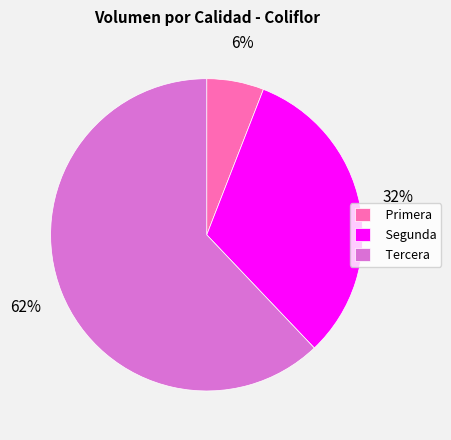

The Segunda slice represents 40% of the pie. True or false?

False